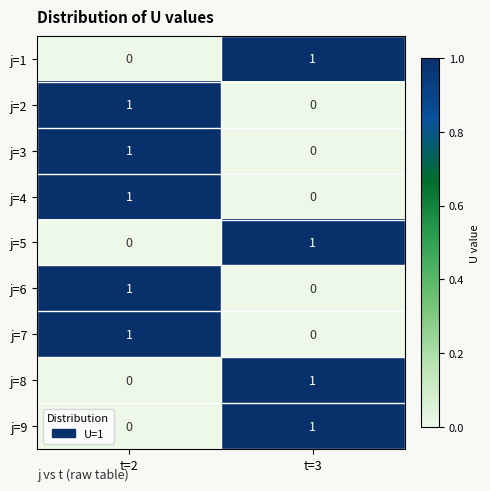

What is the total value across all series at t=2?

5